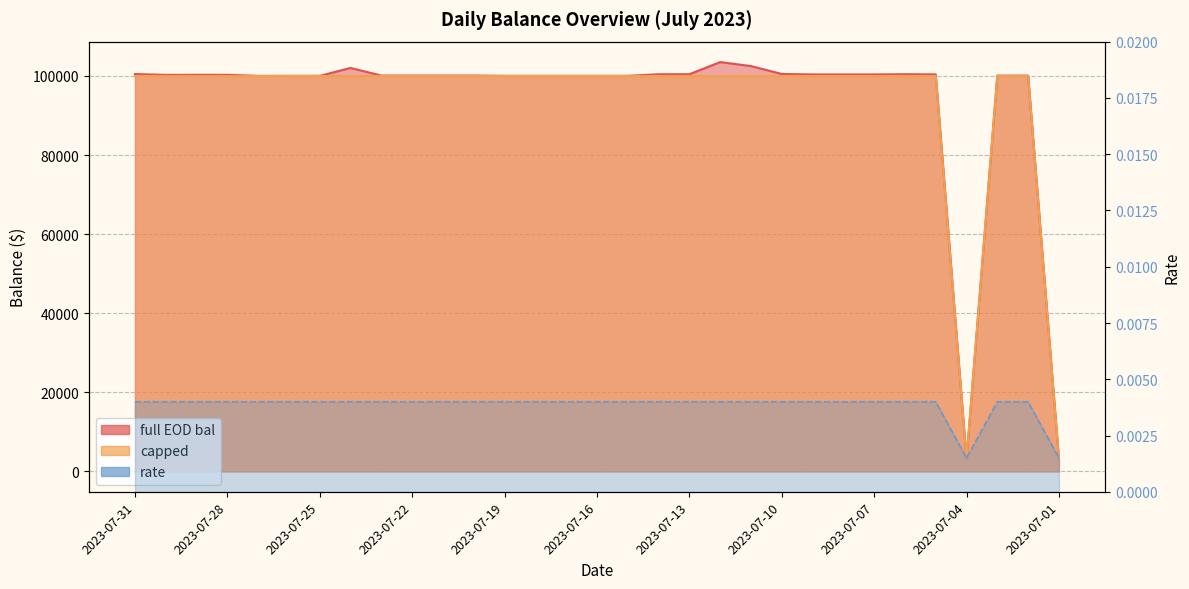

Between 2023-07-20 and 2023-07-28, which is larger?

2023-07-28